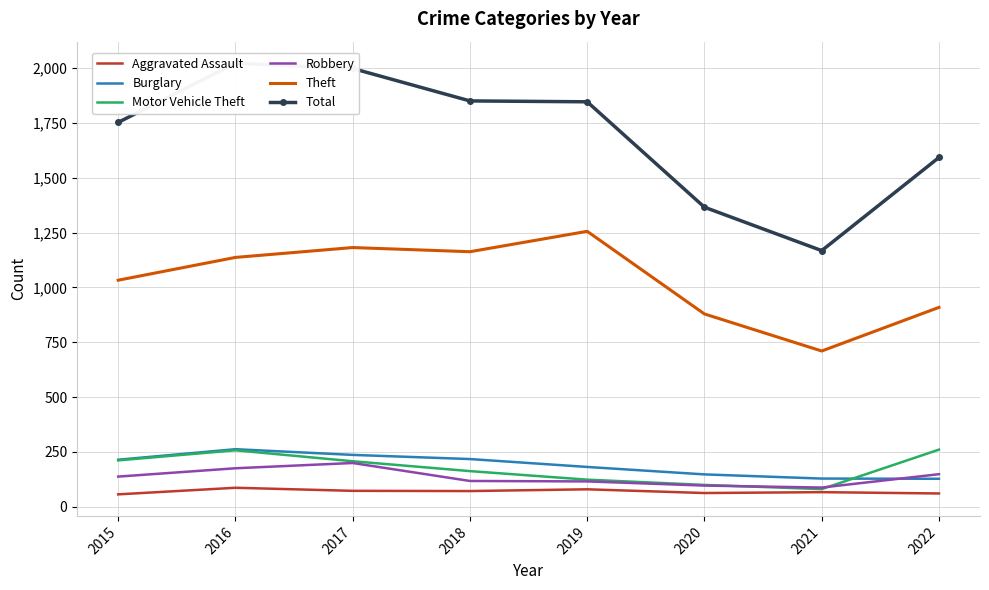

What is the value of the Total point at the 4th from the left?

1851